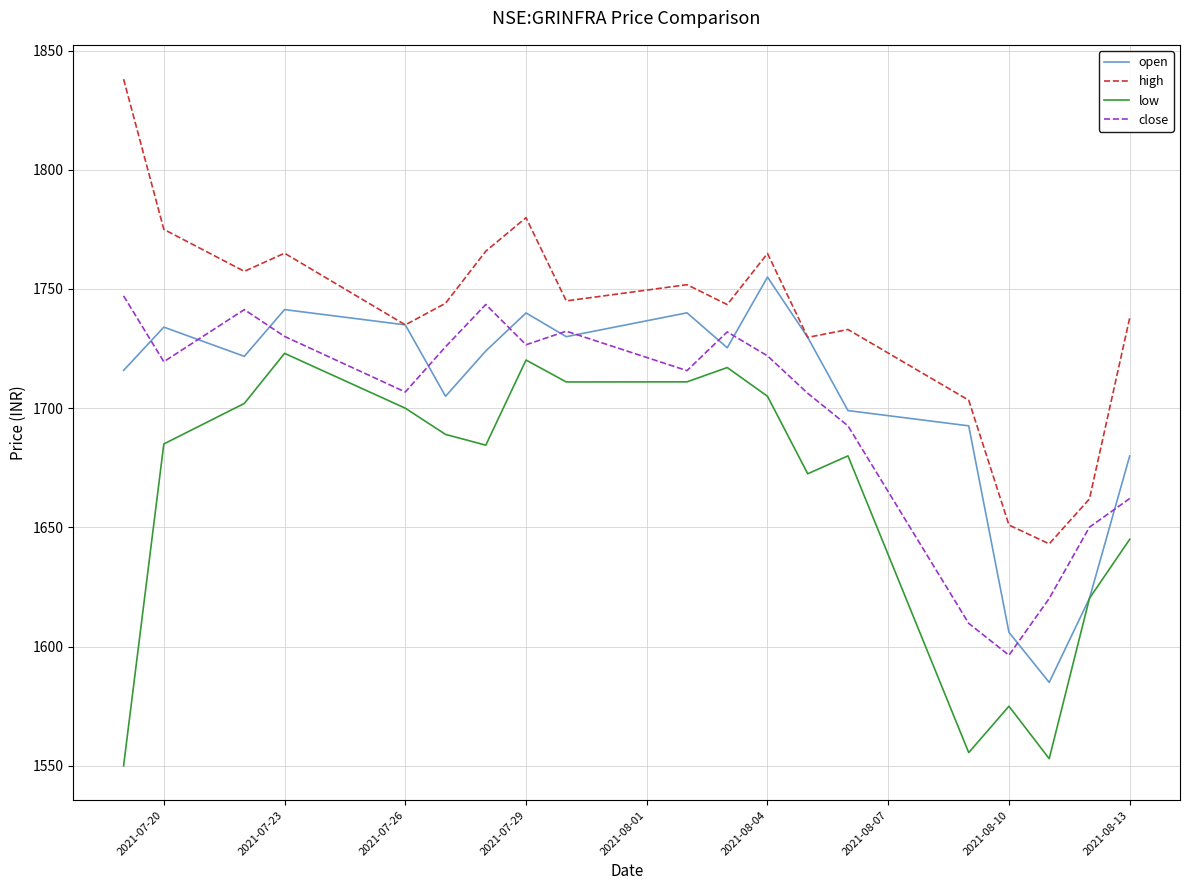

True or false: high and low cross at least once.

False